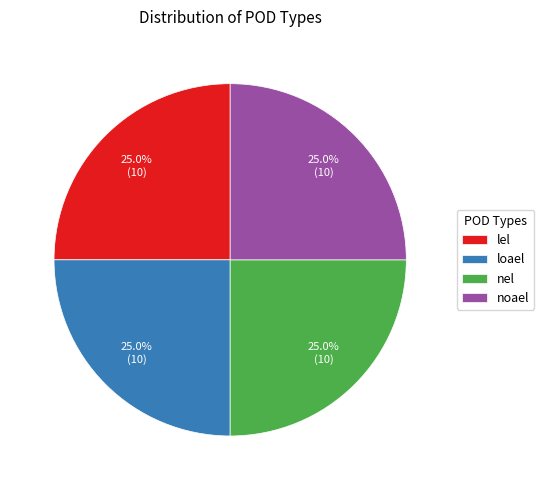

Approximately how many times larger is the value at lel compared to noael?

1.0